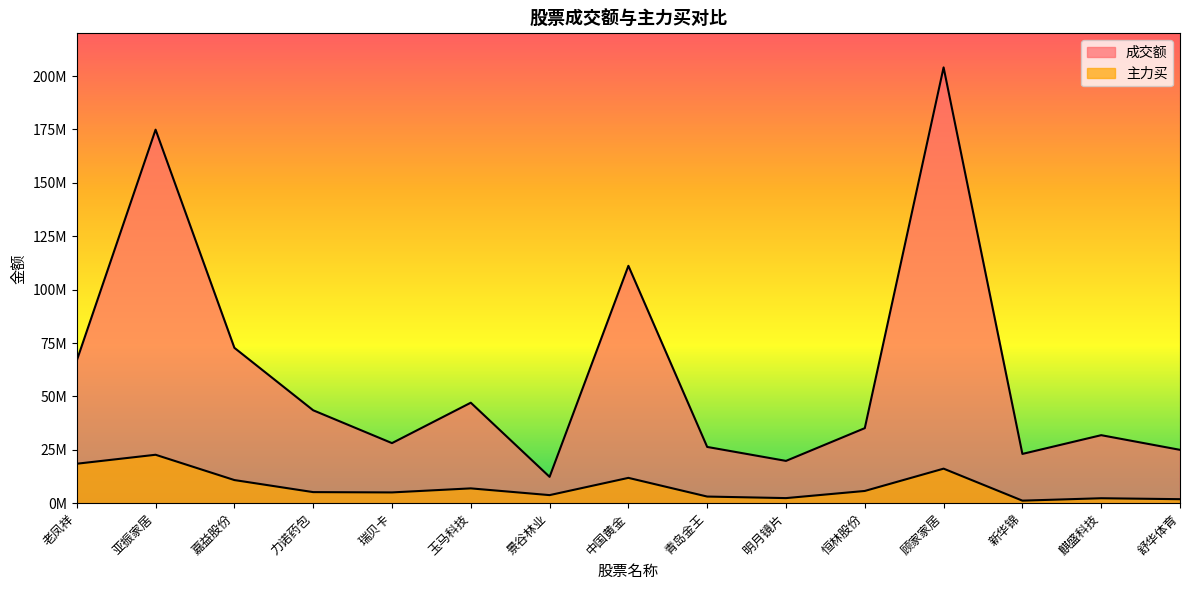

Where is 主力买 nearest to the value 11925879?

中国黄金